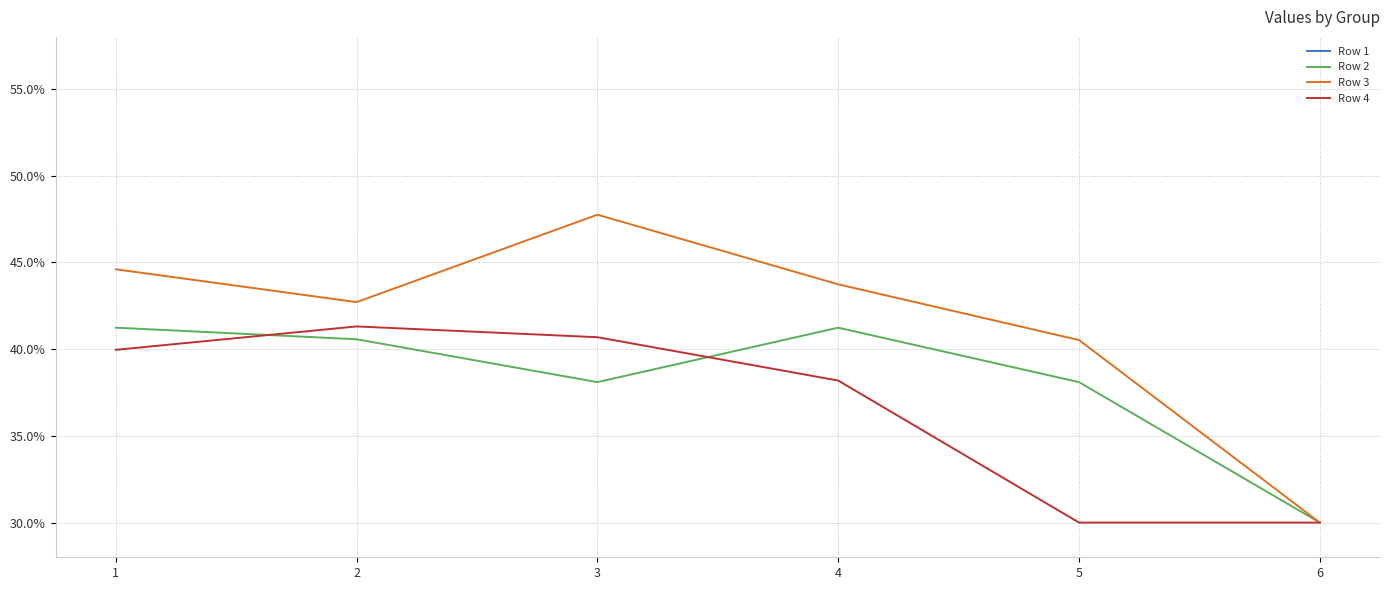

Which category has the highest value across all series?

4